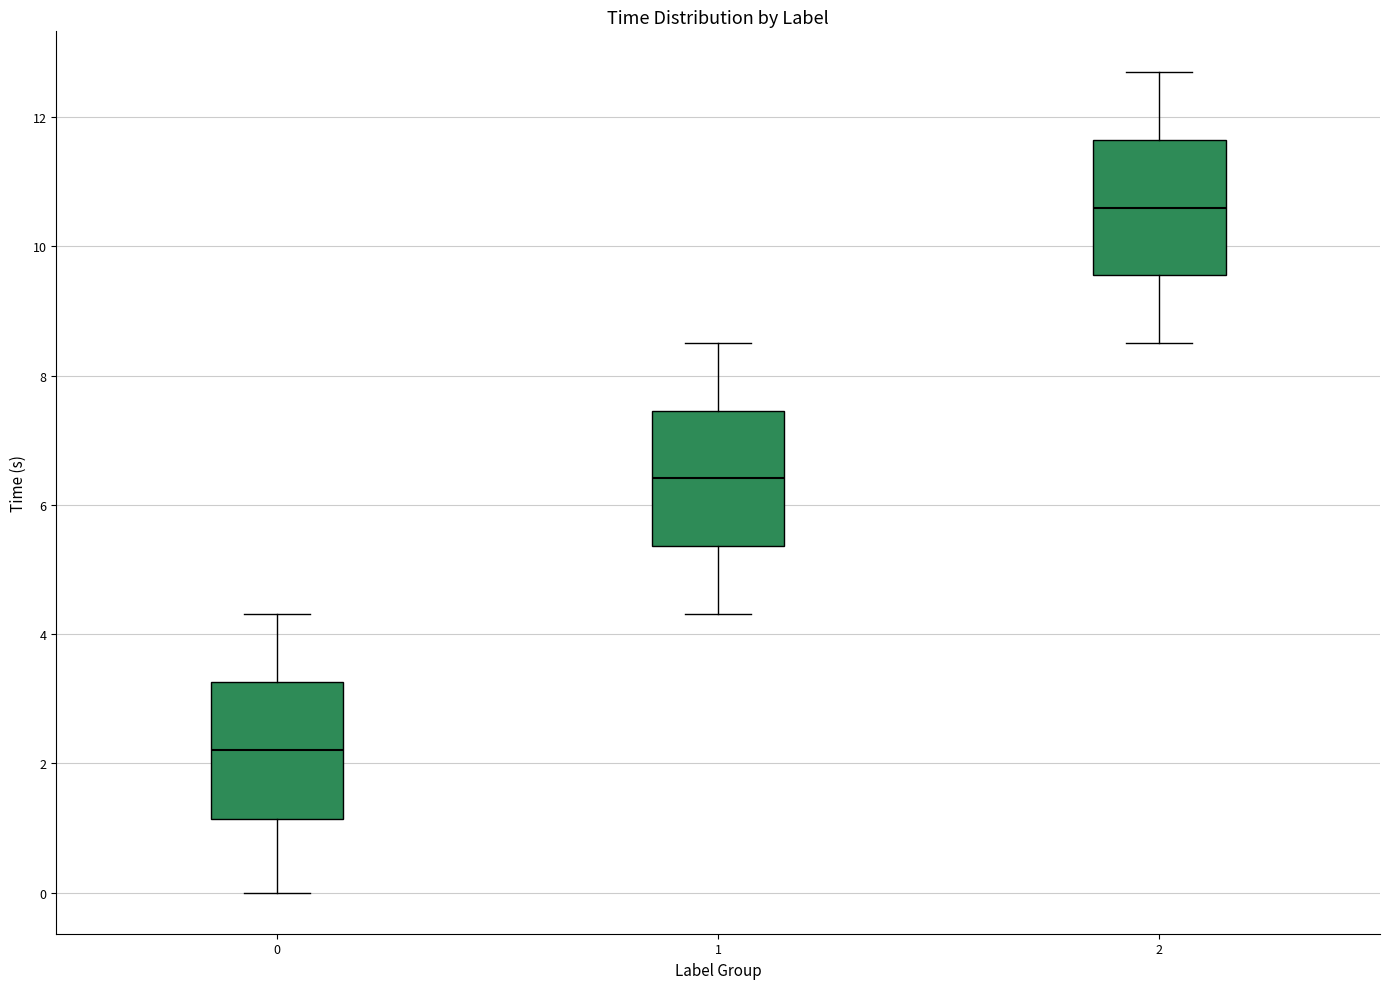

Which box has the lowest median line?

0